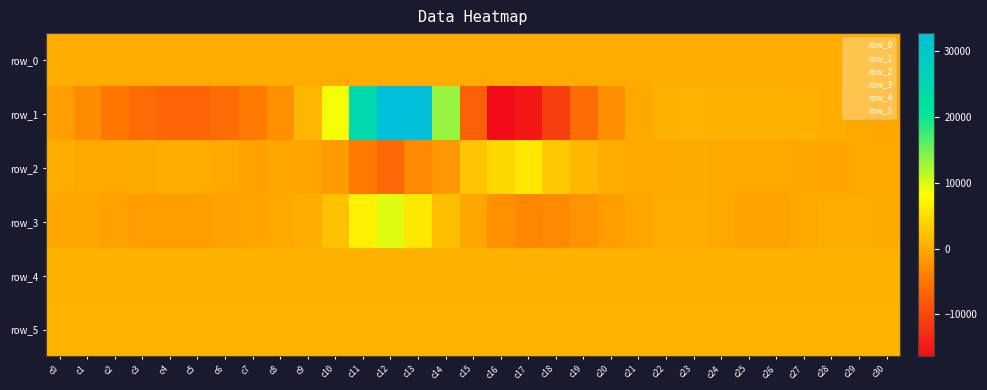

Reading left to right, extract all data points from this chart.

row_0: c0=122.3	c1=122.3	c2=122.4	c3=122.4	c4=122.5	c5=122.5	c6=122.6	c7=122.6	c8=122.7	c9=122.7	c10=122.8	c11=122.8	c12=122.9	c13=123.0	c14=123.0	c15=123.0	c16=123.1	c17=123.2	c18=123.2	c19=123.3	c20=123.3	c21=123.4	c22=123.4	c23=123.5	c24=123.5	c25=123.6	c26=123.6	c27=123.6	c28=123.7	c29=123.7	c30=123.8
row_1: c0=-1128.0	c1=-2950.0	c2=-4909.0	c3=-6204.0	c4=-6945.0	c5=-6935.0	c6=-6088.0	c7=-4654.0	c8=-2354.0	c9=1193.0	c10=8751.0	c11=24434.0	c12=32767.0	c13=32767.0	c14=13214.0	c15=-7553.0	c16=-16405.0	c17=-15142.0	c18=-11034.0	c19=-6071.0	c20=-2499.0	c21=-127.0	c22=735.0	c23=832.0	c24=753.0	c25=708.0	c26=784.0	c27=656.0	c28=268.0	c29=-41.0	c30=-208.0
row_2: c0=148.0	c1=15.0	c2=-10.0	c3=38.0	c4=232.0	c5=175.0	c6=-130.0	c7=-720.0	c8=-408.0	c9=-516.0	c10=-1435.0	c11=-4707.0	c12=-6564.0	c13=-3067.0	c14=-1639.0	c15=2573.0	c16=4457.0	c17=5949.0	c18=3042.0	c19=1337.0	c20=209.0	c21=-93.0	c22=-82.0	c23=62.0	c24=-97.0	c25=-26.0	c26=-122.0	c27=-282.0	c28=-465.0	c29=-141.0	c30=9.0
row_3: c0=-361.0	c1=-439.0	c2=-821.0	c3=-1185.0	c4=-1270.0	c5=-1095.0	c6=-774.0	c7=-476.0	c8=-169.0	c9=361.0	c10=2302.0	c11=6991.0	c12=9699.0	c13=6031.0	c14=2090.0	c15=-282.0	c16=-2308.0	c17=-3385.0	c18=-3096.0	c19=-2015.0	c20=-1255.0	c21=-376.0	c22=117.0	c23=156.0	c24=-150.0	c25=-687.0	c26=-663.0	c27=-170.0	c28=217.0	c29=210.0	c30=90.0
row_4: c0=758.0	c1=760.0	c2=753.0	c3=738.0	c4=729.0	c5=725.0	c6=730.0	c7=735.0	c8=744.0	c9=739.0	c10=730.0	c11=758.0	c12=762.0	c13=764.0	c14=735.0	c15=721.0	c16=737.0	c17=758.0	c18=749.0	c19=752.0	c20=755.0	c21=750.0	c22=752.0	c23=752.0	c24=752.0	c25=749.0	c26=751.0	c27=751.0	c28=752.0	c29=756.0	c30=765.0
row_5: c0=890.0	c1=890.0	c2=897.0	c3=902.0	c4=900.0	c5=898.0	c6=901.0	c7=899.0	c8=897.0	c9=898.0	c10=898.0	c11=901.0	c12=904.0	c13=893.0	c14=891.0	c15=899.0	c16=897.0	c17=899.0	c18=895.0	c19=896.0	c20=891.0	c21=891.0	c22=893.0	c23=889.0	c24=893.0	c25=890.0	c26=888.0	c27=888.0	c28=889.0	c29=892.0	c30=895.0